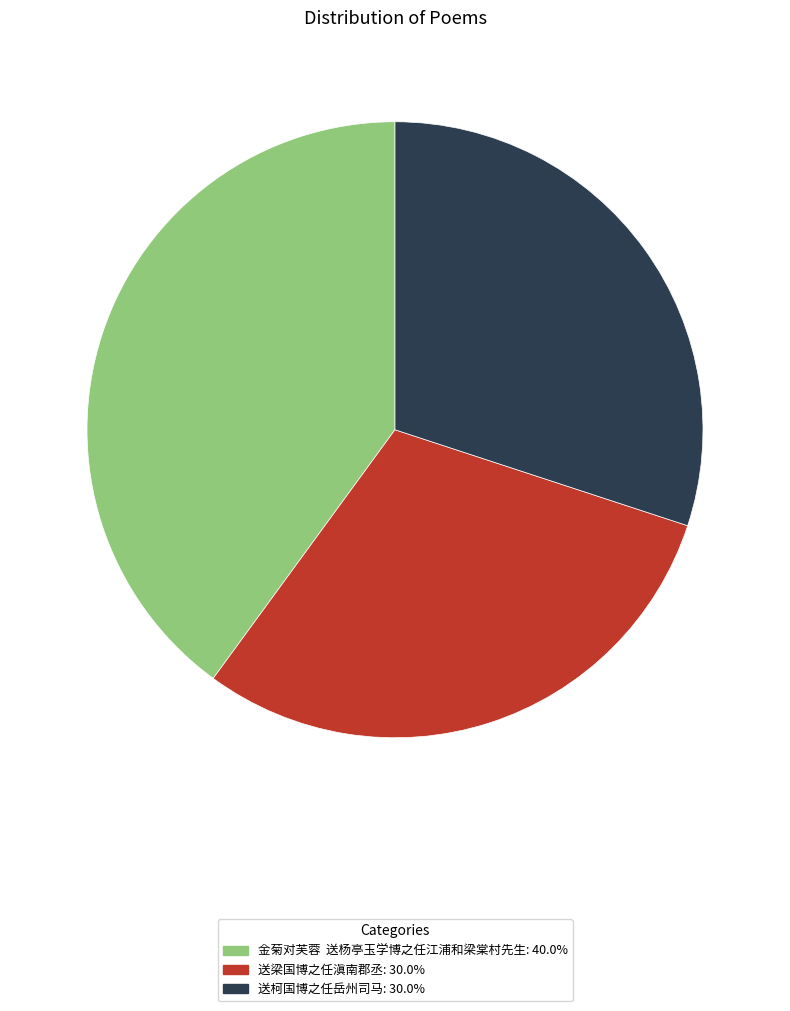

Is there a majority slice in this chart?

No